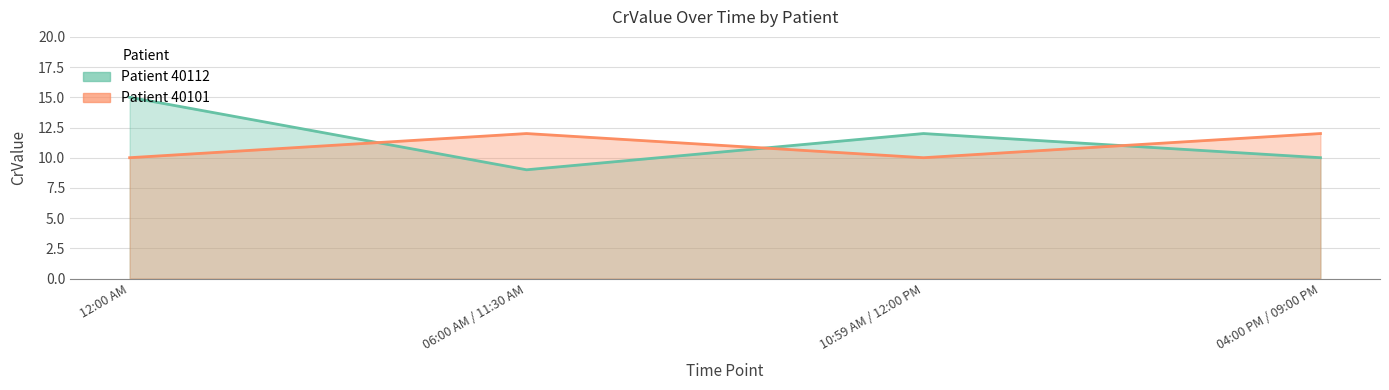

The value of Patient 40112 at 10:59 AM / 12:00 PM is 20. True or false?

False